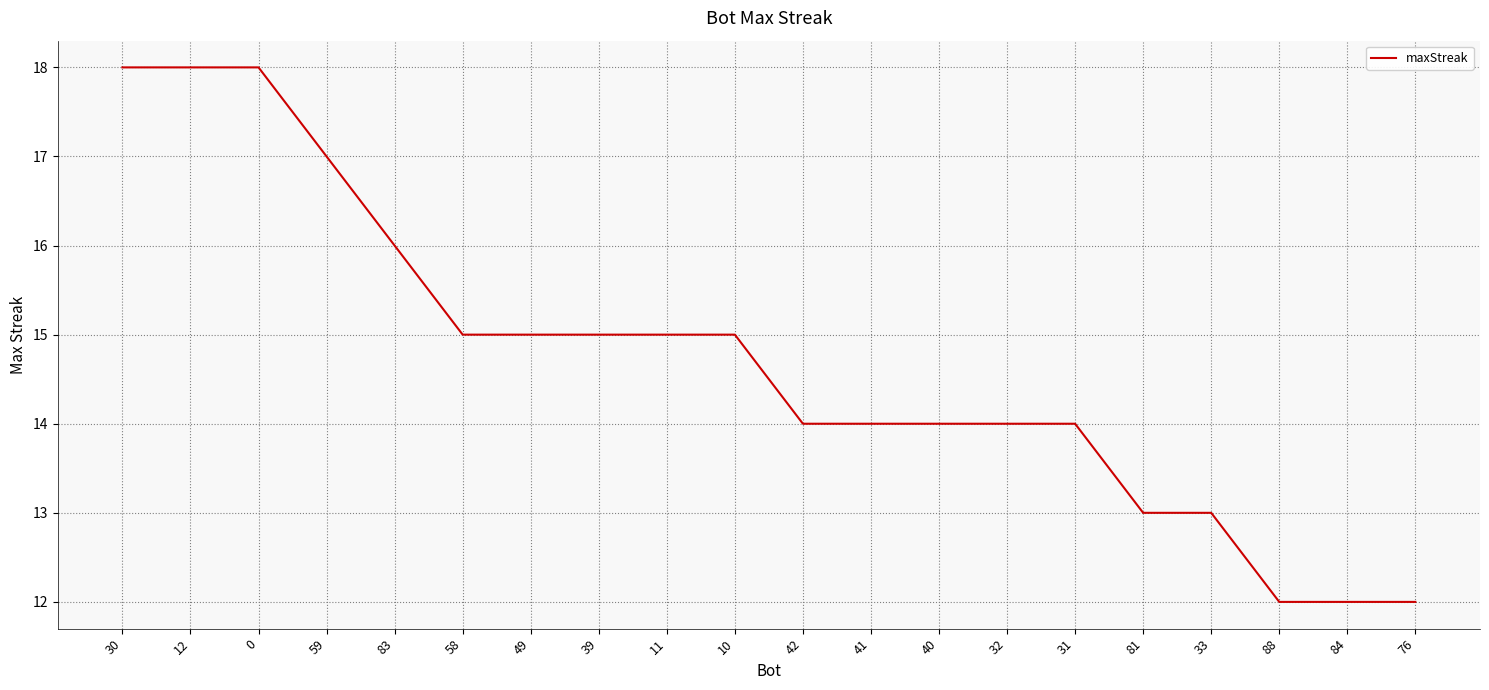

What position from the left is 11?

9